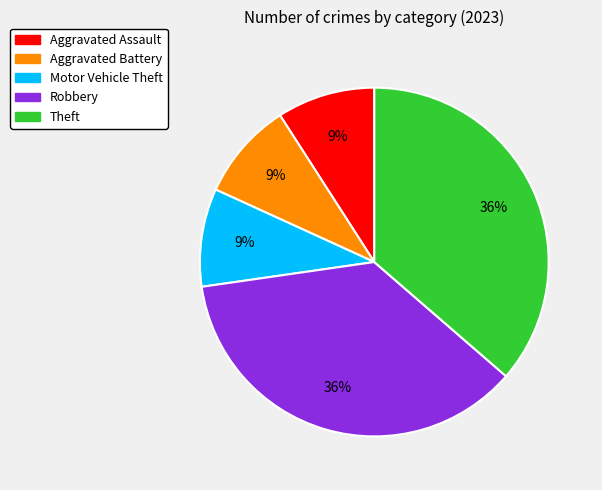

Do Motor Vehicle Theft and Theft together represent more than half of the pie?

No